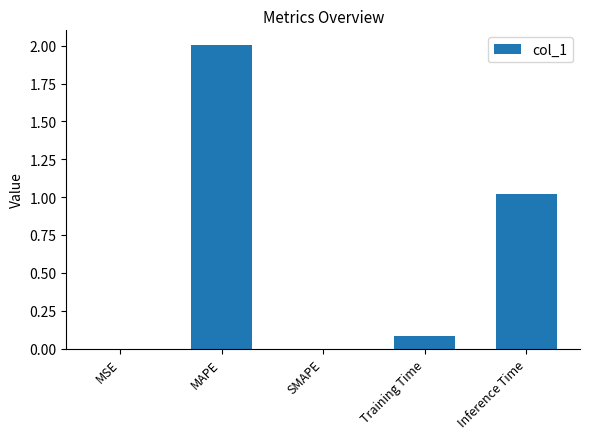

At which category does the chart reach its peak across all series?

MAPE